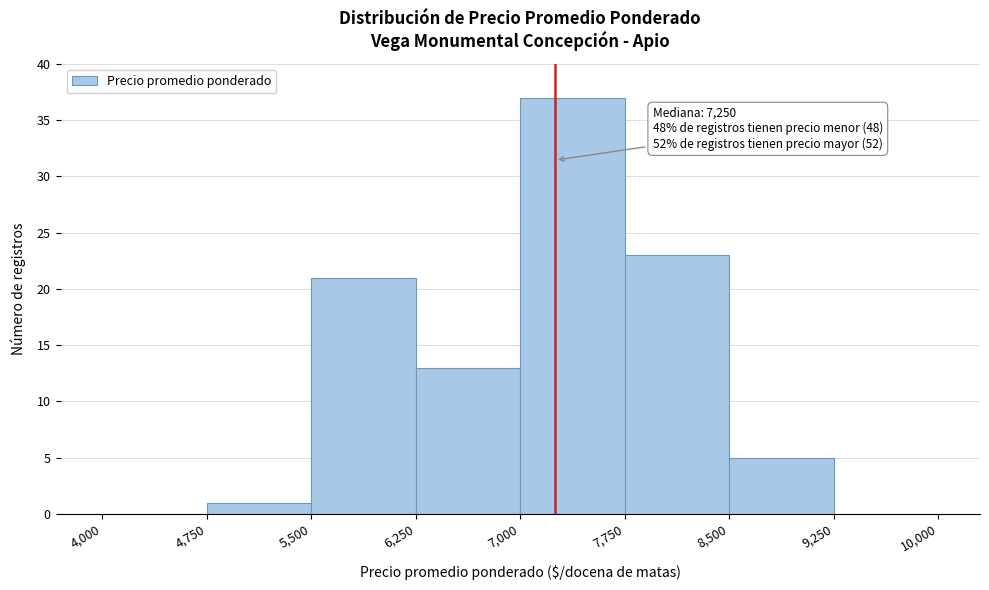

Over which range of the x-axis is the bar tallest?

7,000 to 7,750